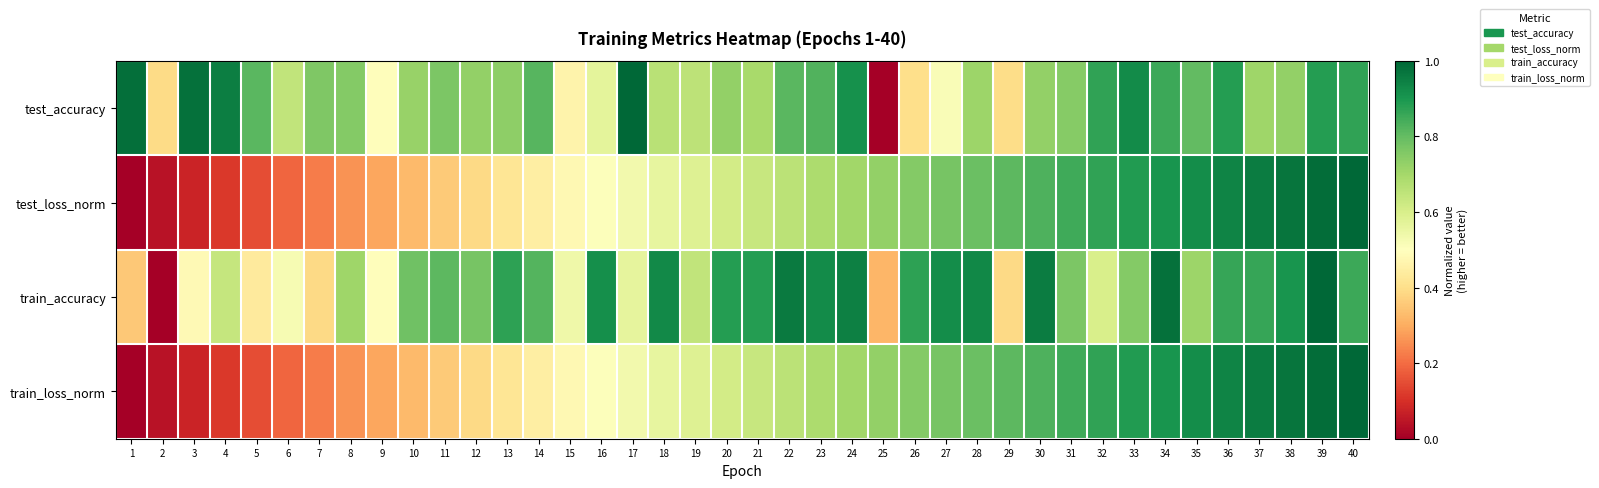

Reading right to left, what are all the values shown in this chart?

test_accuracy: 40=0.9	39=0.9	38=0.7	37=0.7	36=0.9	35=0.8	34=0.9	33=0.9	32=0.9	31=0.7	30=0.7	29=0.4	28=0.7	27=0.5	26=0.4	25=0.0	24=0.9	23=0.8	22=0.8	21=0.7	20=0.7	19=0.7	18=0.7	17=1.0	16=0.6	15=0.5	14=0.8	13=0.7	12=0.7	11=0.8	10=0.7	9=0.5	8=0.8	7=0.8	6=0.6	5=0.8	4=1.0	3=1.0	2=0.4	1=1.0
test_loss_norm: 40=1.0	39=1.0	38=1.0	37=1.0	36=0.9	35=0.9	34=0.9	33=0.9	32=0.9	31=0.9	30=0.8	29=0.8	28=0.8	27=0.8	26=0.8	25=0.7	24=0.7	23=0.7	22=0.7	21=0.6	20=0.6	19=0.6	18=0.6	17=0.5	16=0.5	15=0.5	14=0.4	13=0.4	12=0.4	11=0.4	10=0.3	9=0.3	8=0.3	7=0.2	6=0.2	5=0.2	4=0.1	3=0.1	2=0.0	1=0.0
train_accuracy: 40=0.9	39=1.0	38=0.9	37=0.9	36=0.9	35=0.7	34=1.0	33=0.8	32=0.6	31=0.8	30=1.0	29=0.4	28=0.9	27=0.9	26=0.9	25=0.3	24=0.9	23=0.9	22=1.0	21=0.9	20=0.9	19=0.6	18=0.9	17=0.6	16=0.9	15=0.5	14=0.8	13=0.9	12=0.8	11=0.8	10=0.8	9=0.5	8=0.7	7=0.4	6=0.5	5=0.4	4=0.6	3=0.5	2=0.0	1=0.4
train_loss_norm: 40=1.0	39=1.0	38=1.0	37=1.0	36=0.9	35=0.9	34=0.9	33=0.9	32=0.9	31=0.9	30=0.8	29=0.8	28=0.8	27=0.8	26=0.8	25=0.7	24=0.7	23=0.7	22=0.7	21=0.6	20=0.6	19=0.6	18=0.6	17=0.5	16=0.5	15=0.5	14=0.4	13=0.4	12=0.4	11=0.4	10=0.3	9=0.3	8=0.3	7=0.2	6=0.2	5=0.2	4=0.1	3=0.1	2=0.0	1=0.0